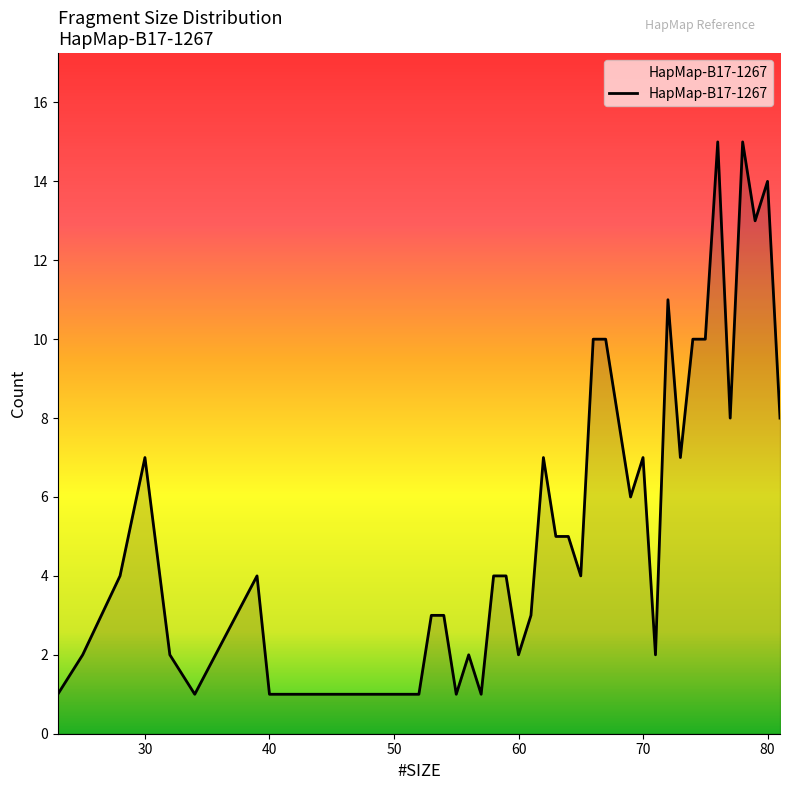

What is the maximum value shown in the chart?

15